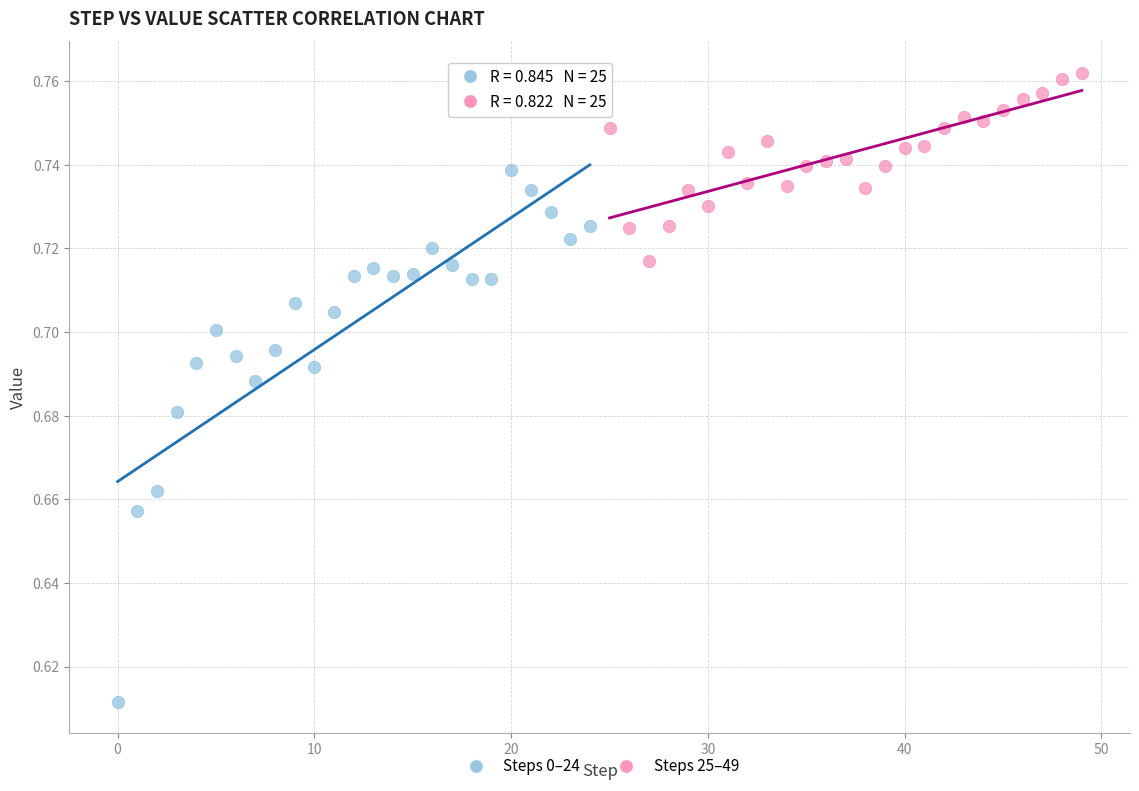

Which series contains the lowest Y value?

Steps 0–24